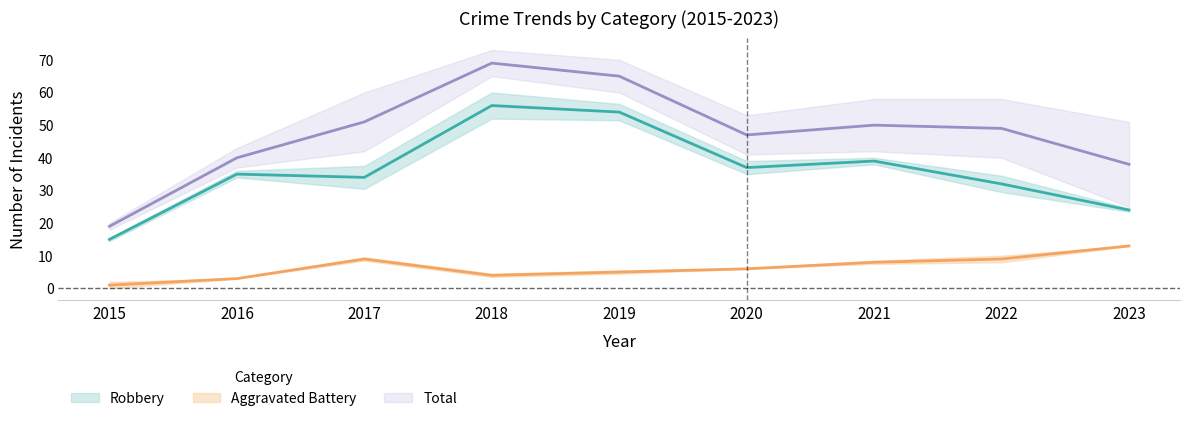

Which series changed the most between 2016 and 2019?

Total